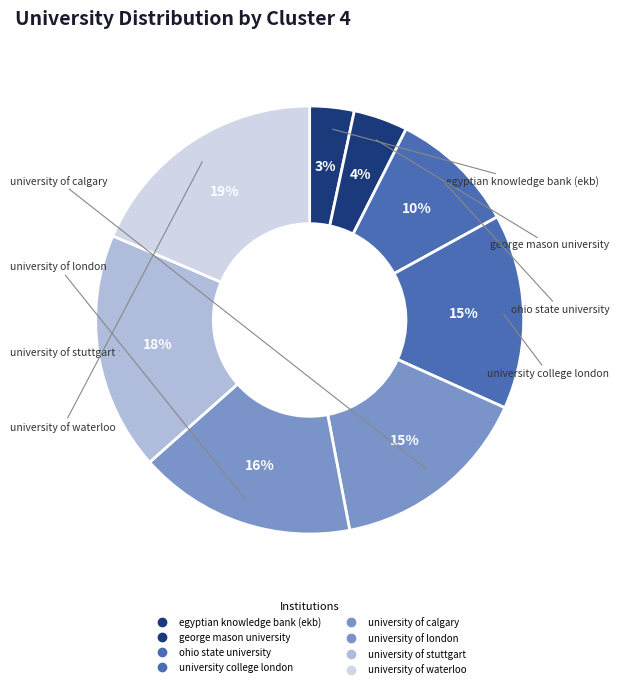

Is it true that university college london is 8% of the pie?

False